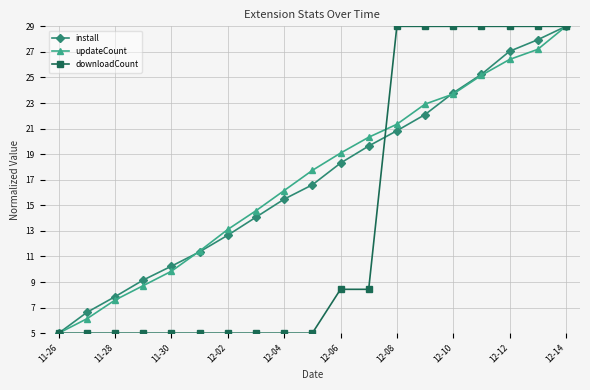

True or false: updateCount has more than 0 points higher than both neighbors.

False